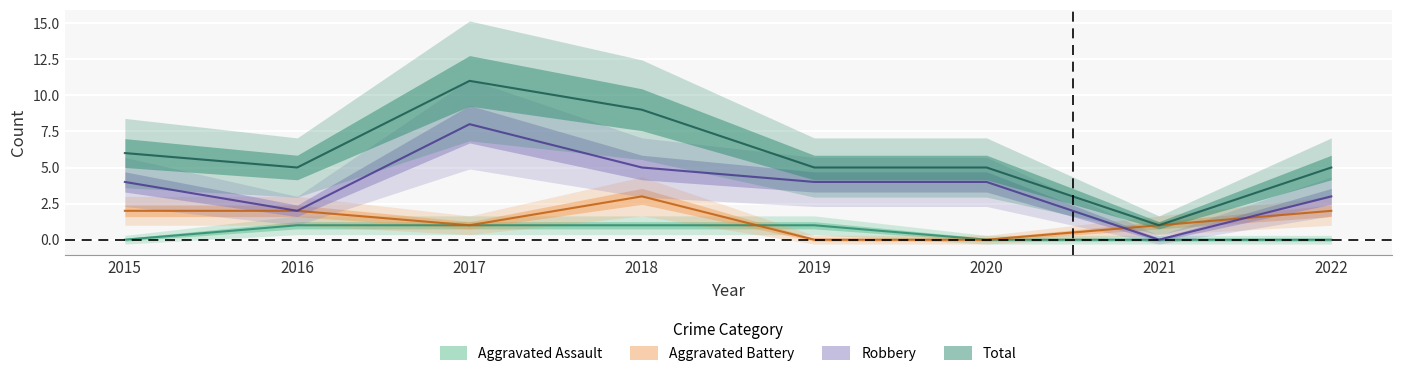

At which category does Robbery reach its first local peak?

2017